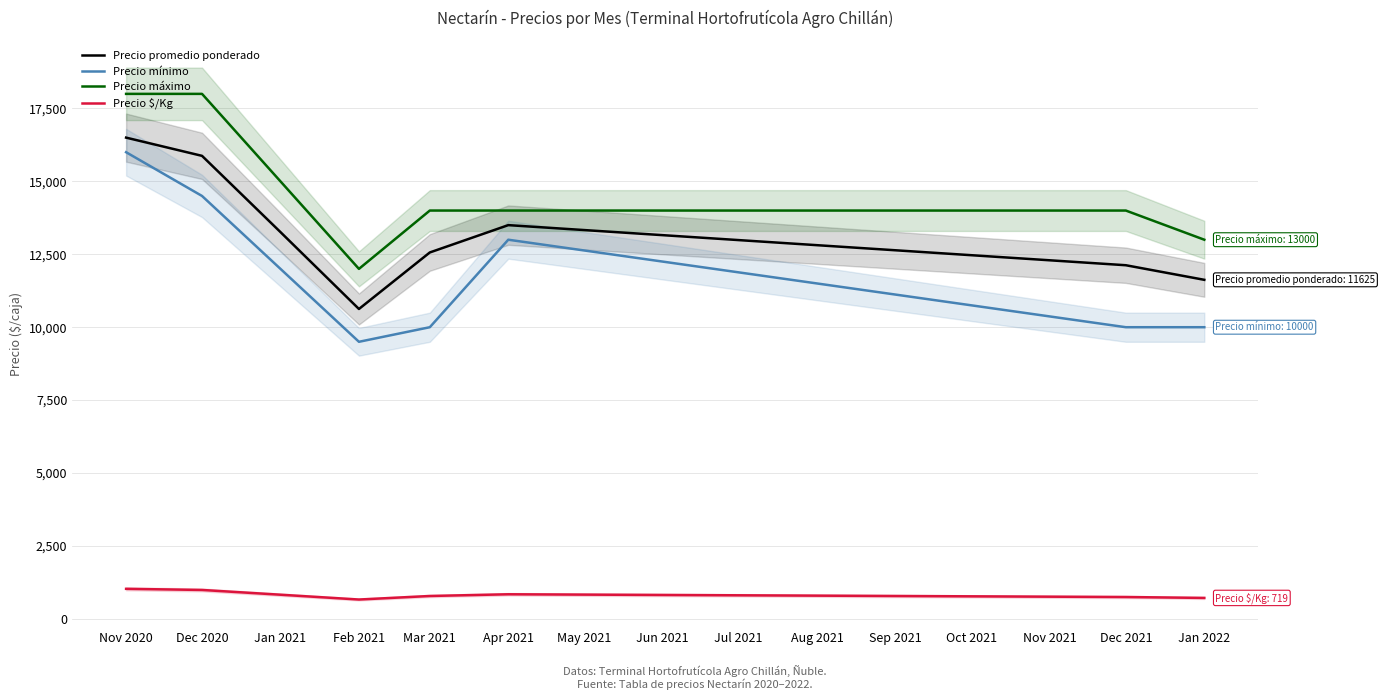

What is the label of the 6th point from the left?

Apr 2021